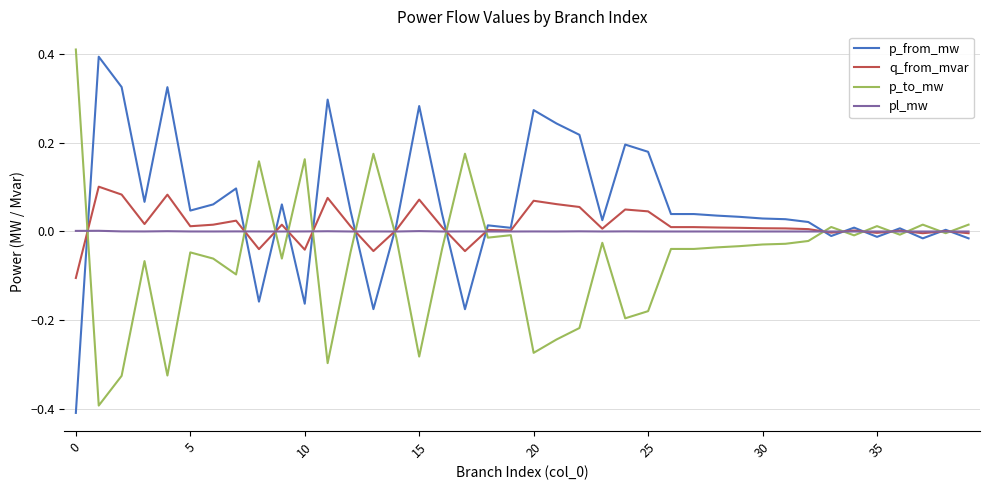

How many intersections are there between p_from_mw and p_to_mw?

16